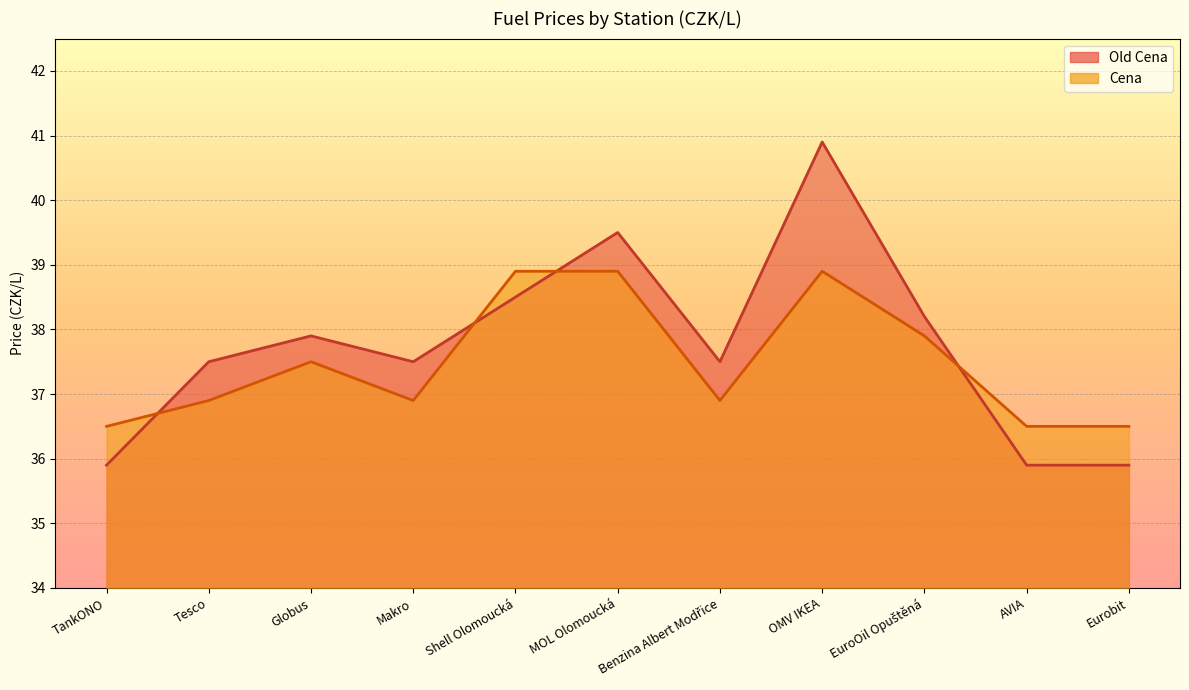

Rank the categories by Old Cena value from lowest to highest.

TankONO, AVIA, Eurobit, Tesco, Makro, Benzina Albert Modřice, Globus, EuroOil Opuštěná, Shell Olomoucká, MOL Olomoucká, OMV IKEA